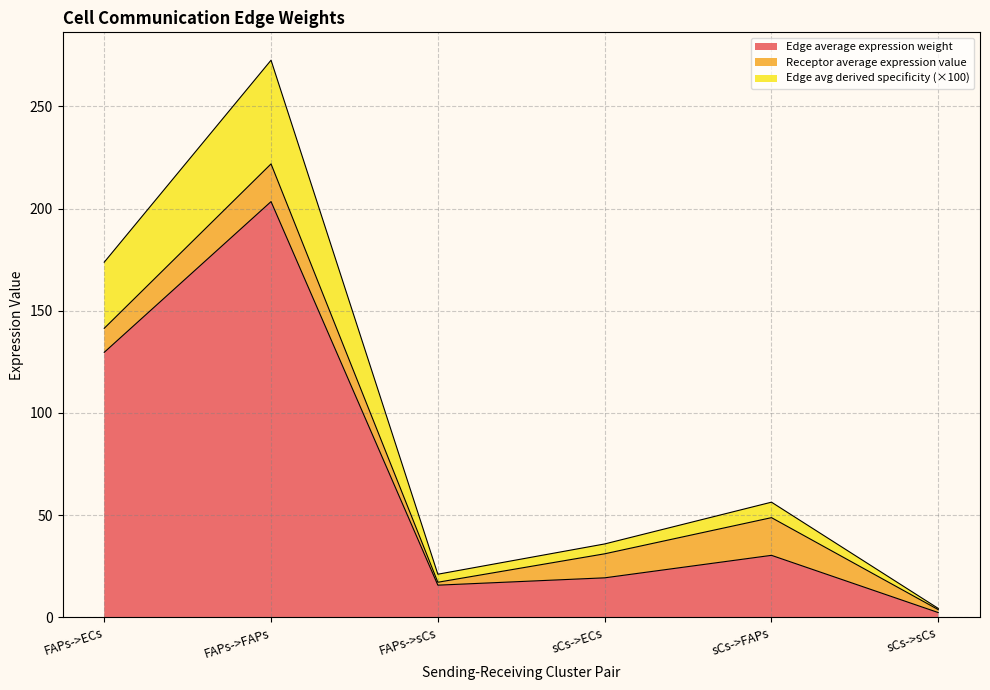

True or false: Edge average expression derived specificity and Edge average expression weight cross at least once.

False